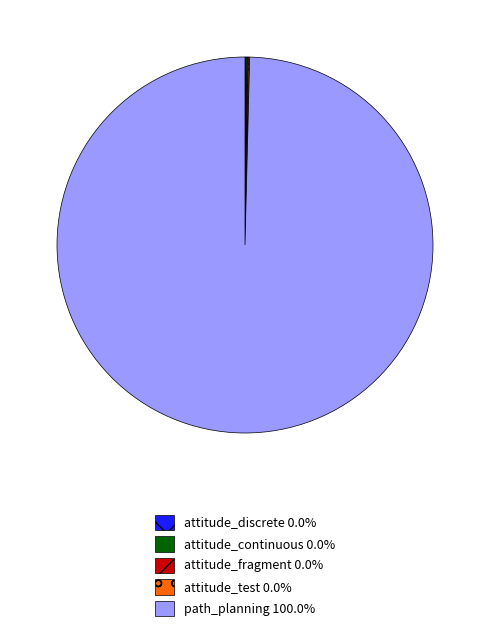

What is the largest slice in the pie chart?

path_planning